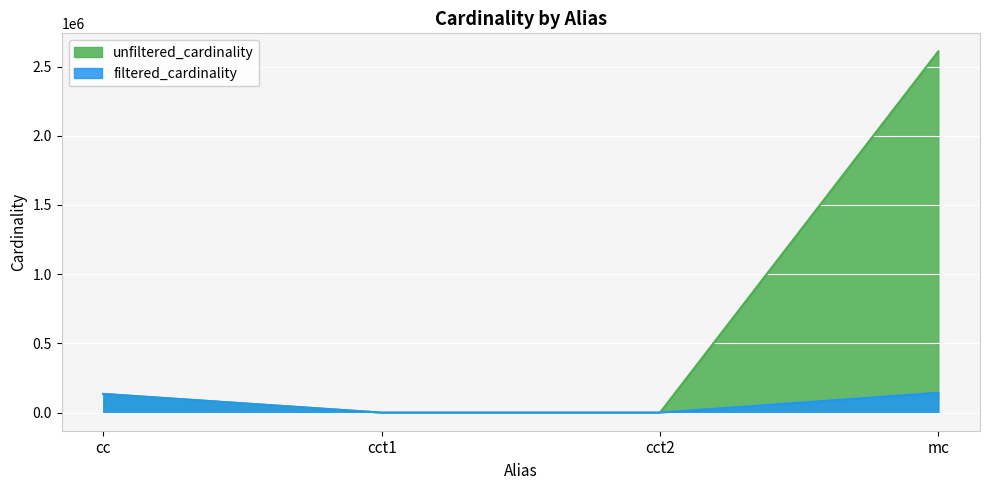

What is the sum of all filtered_cardinality values?

278867